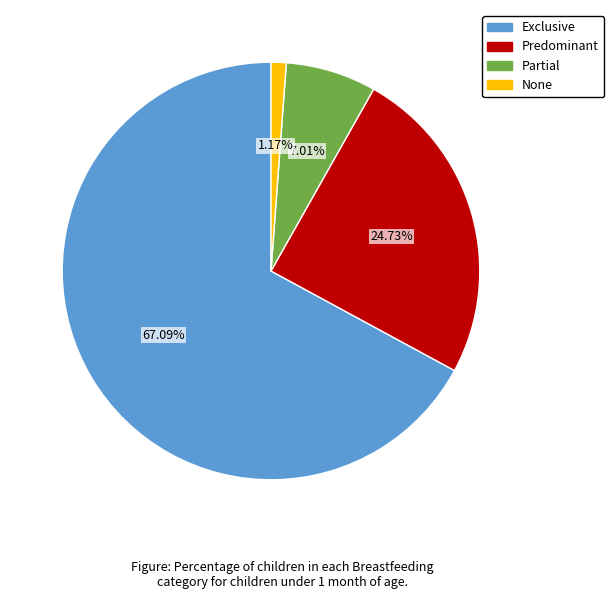

Which category has the smallest portion of the pie?

None